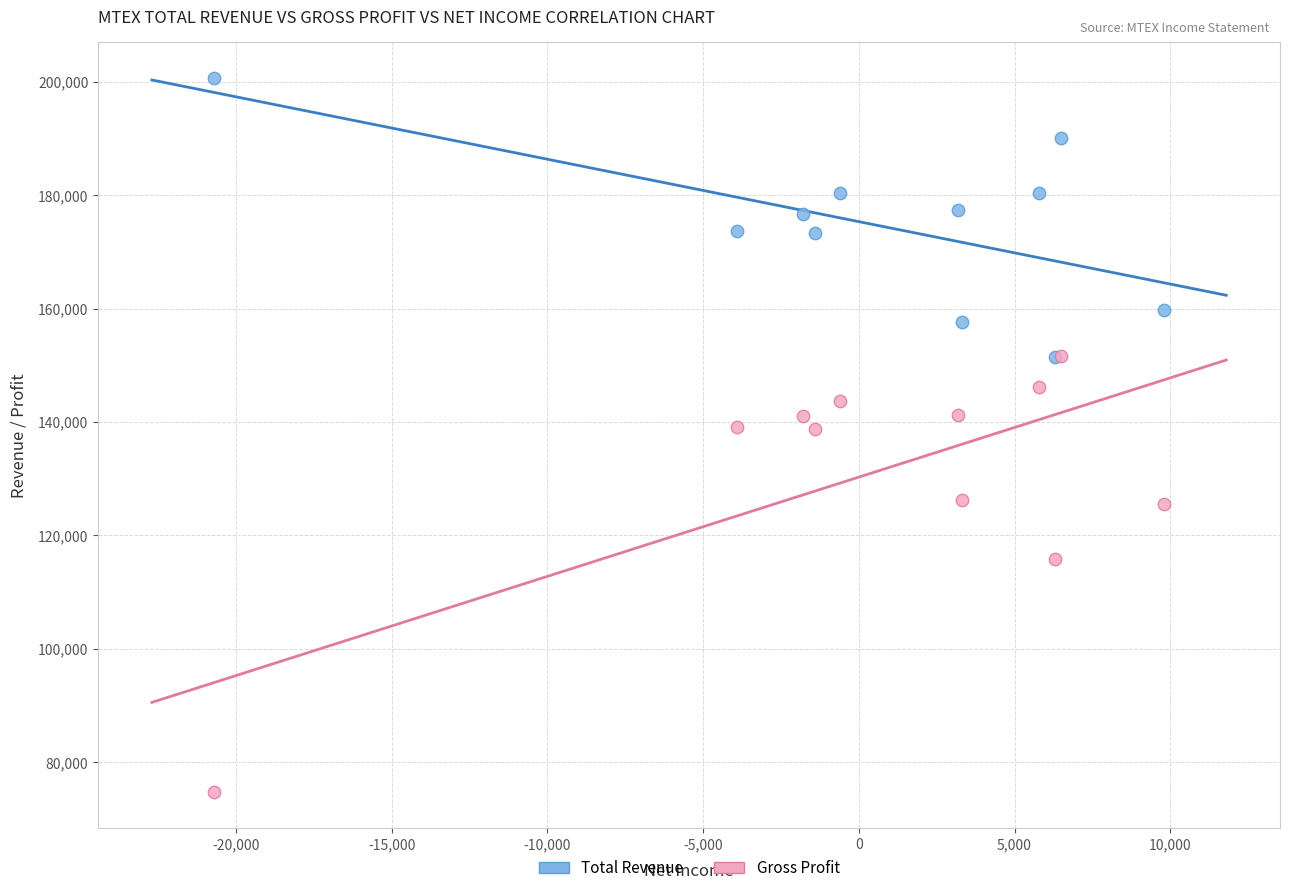

In the Gross Profit series, what Y value is closest to 113200?

115900